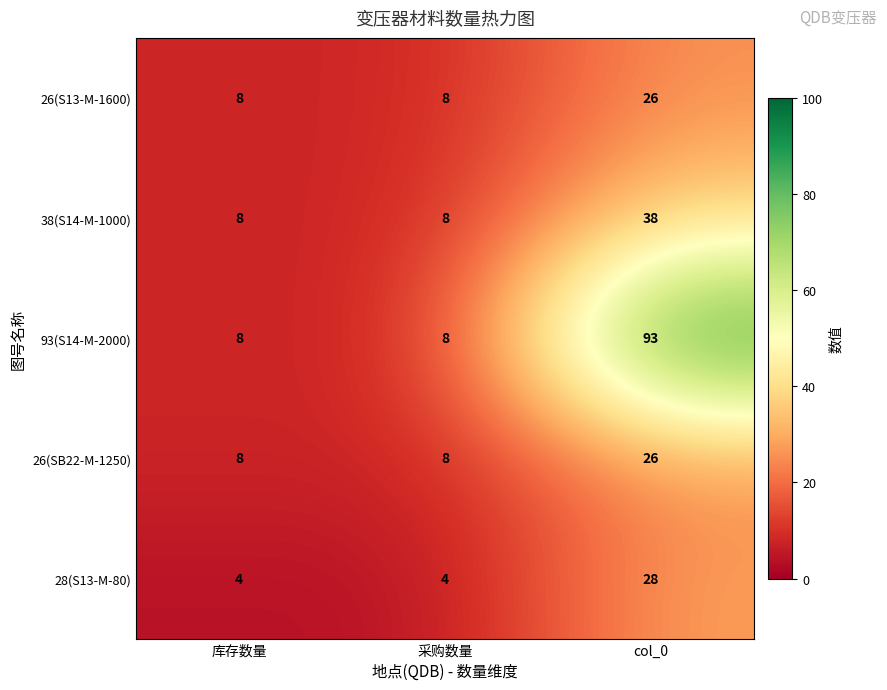

Which series has the widest spread of values?

93(S14-M-2000)